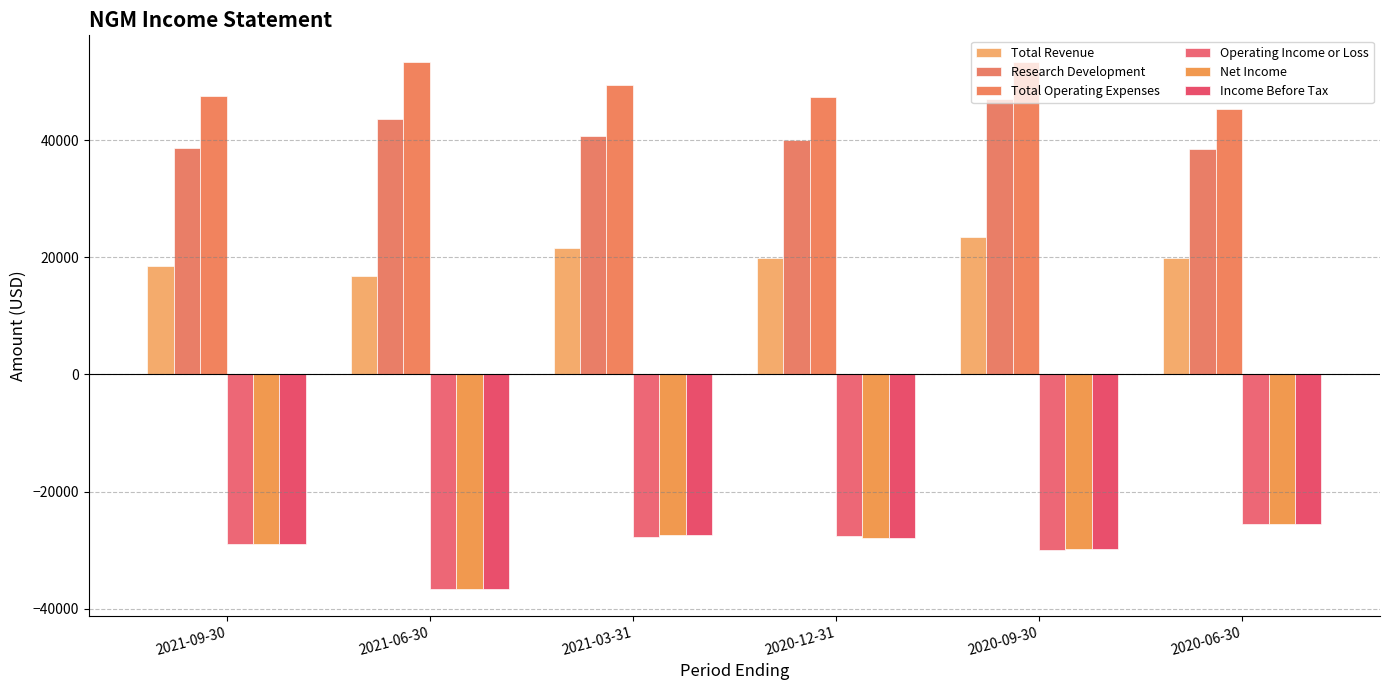

Where is Total Revenue nearest to the value 20150?

2020-12-31